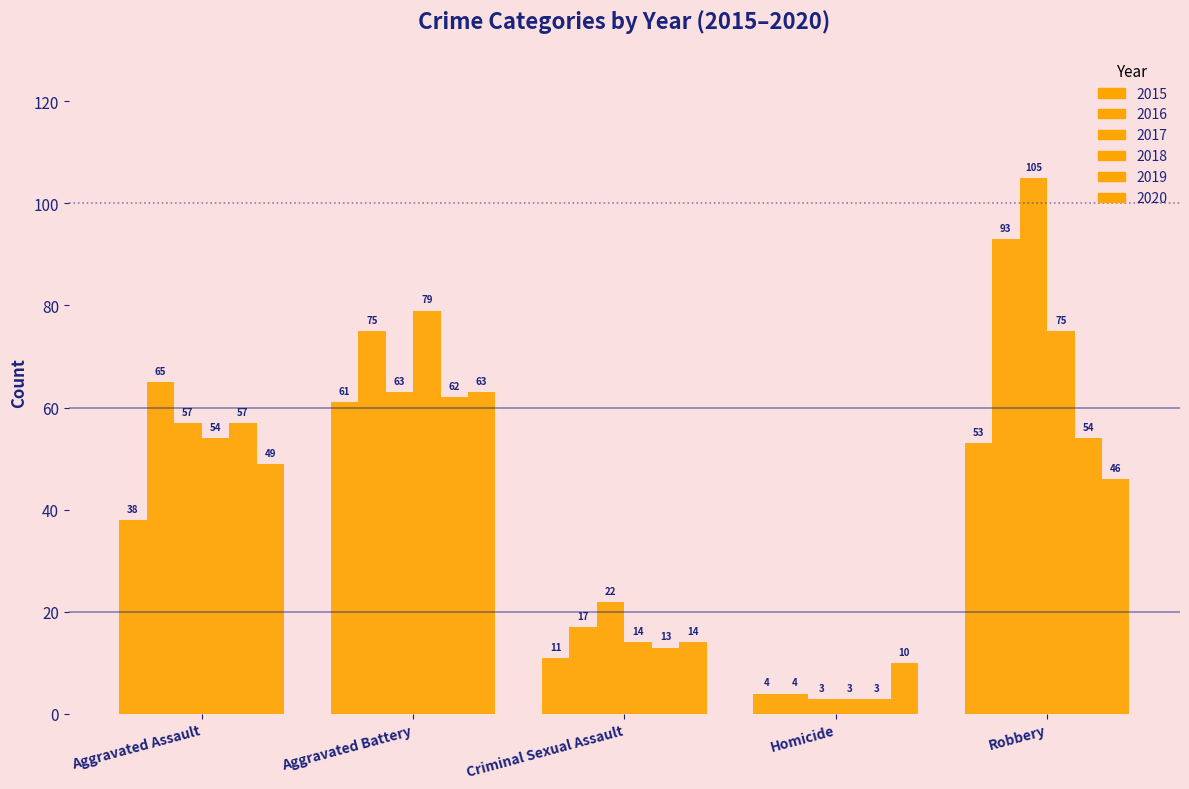

What is the value of the 2015 bar at the 5th from the left?

53